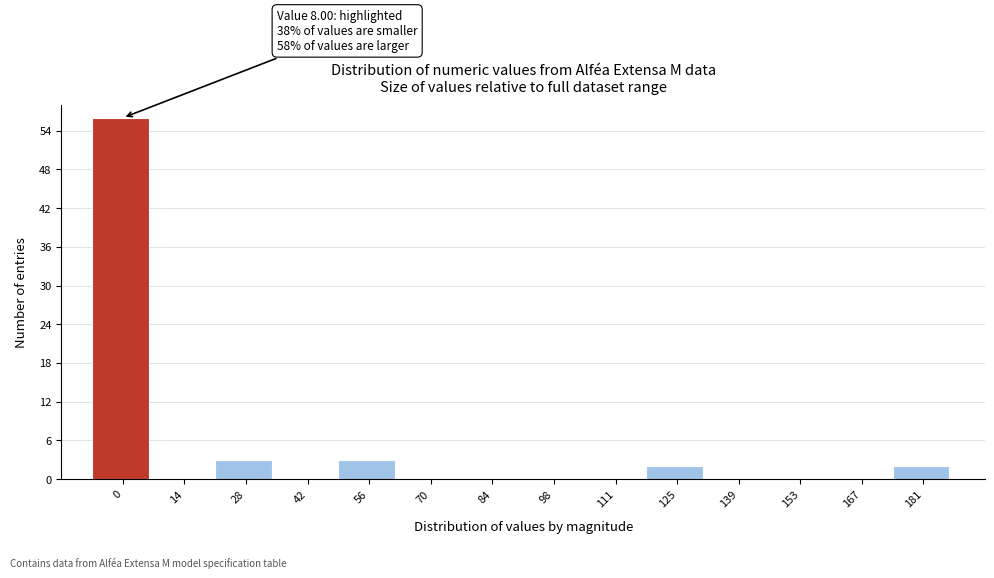

Reading left to right, transcribe all the data shown in this chart.

0=56	14=0	28=3	42=0	56=3	70=0	84=0	98=0	111=0	125=2	139=0	153=0	167=0	181=2